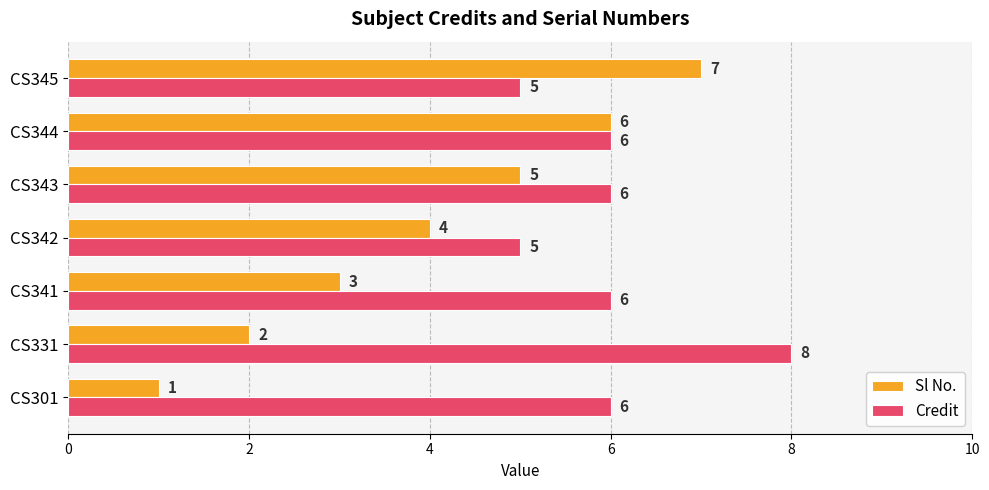

Read the Sl No. value at CS345.

7